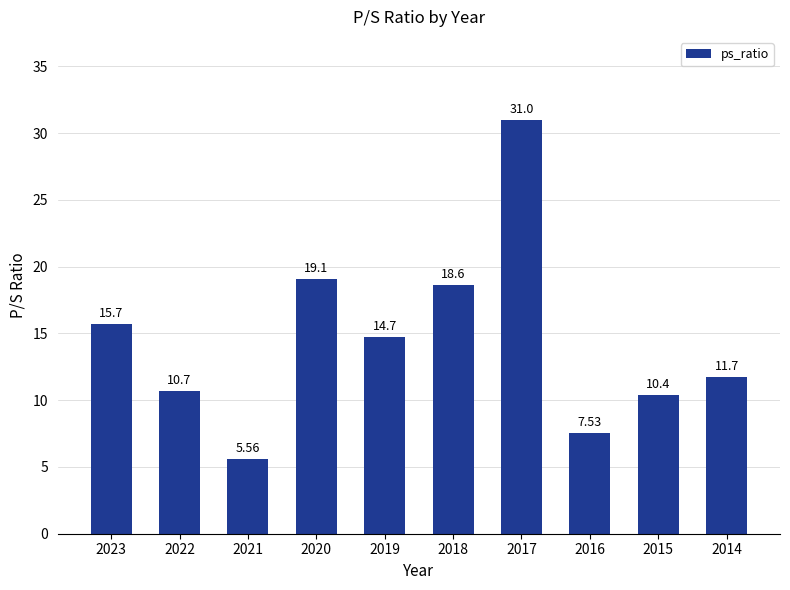

Count the number of values greater than 14.

5